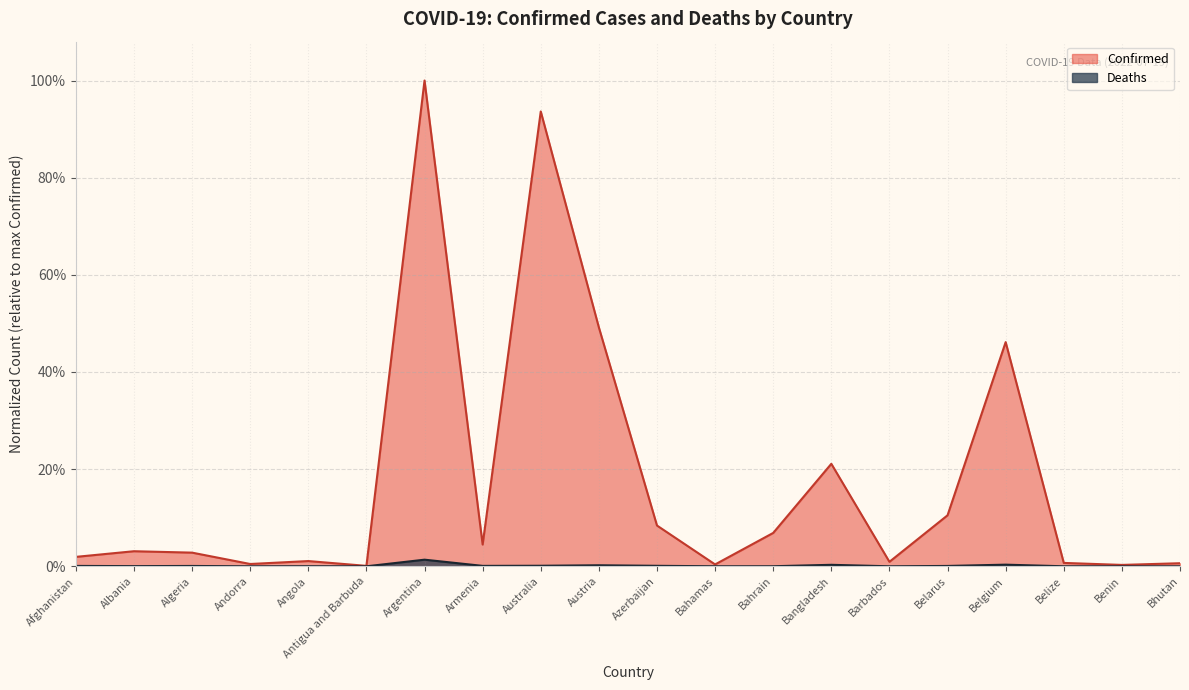

Where is the first local maximum for Deaths?

Algeria